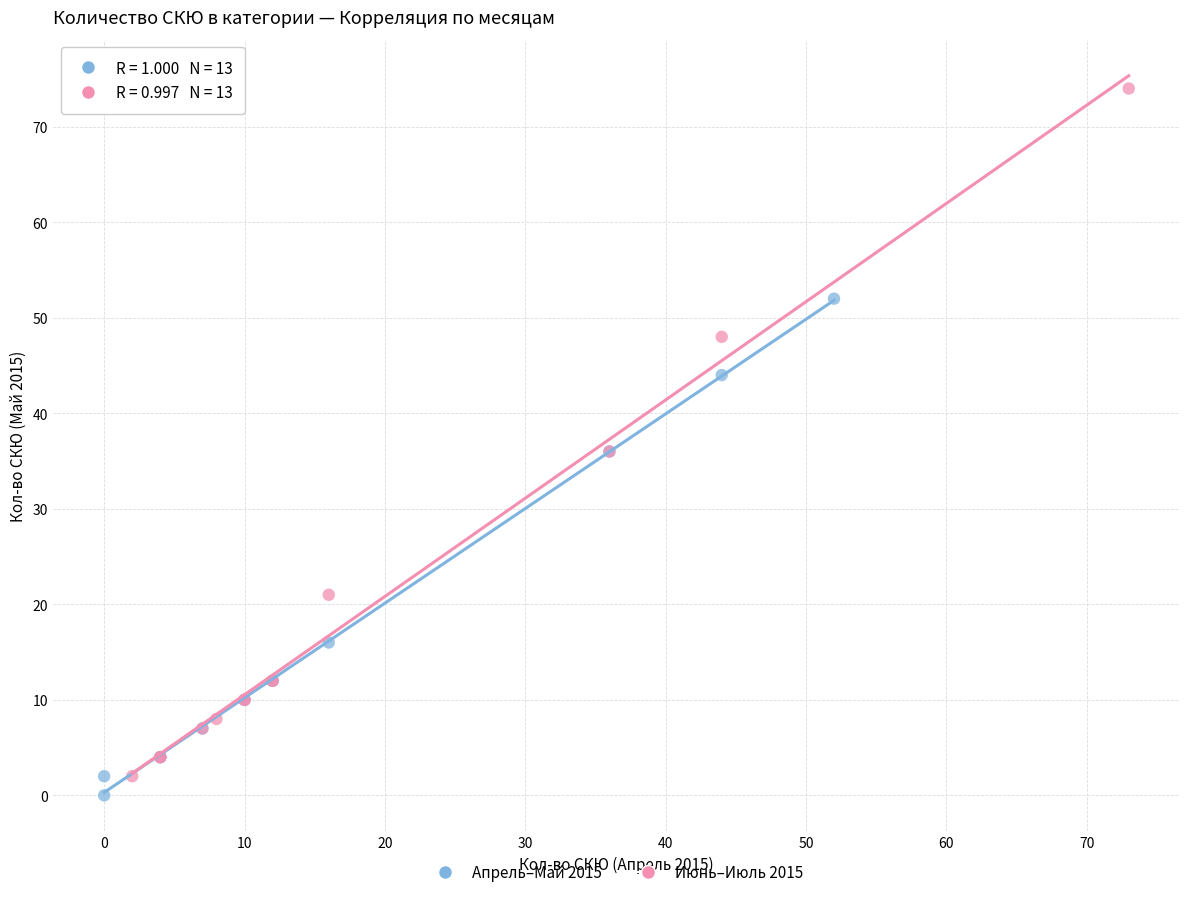

Which series has the widest spread of Y values?

Июнь–Июль 2015